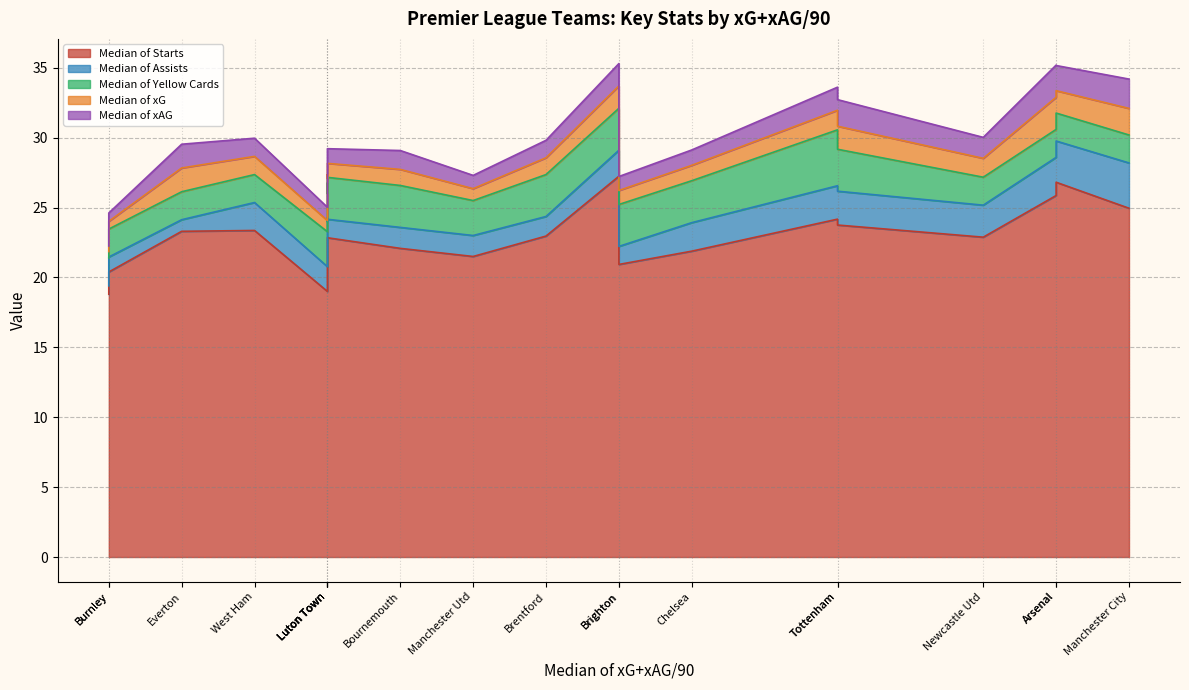

True or false: Median of xG and Median of Starts intersect in this chart.

False